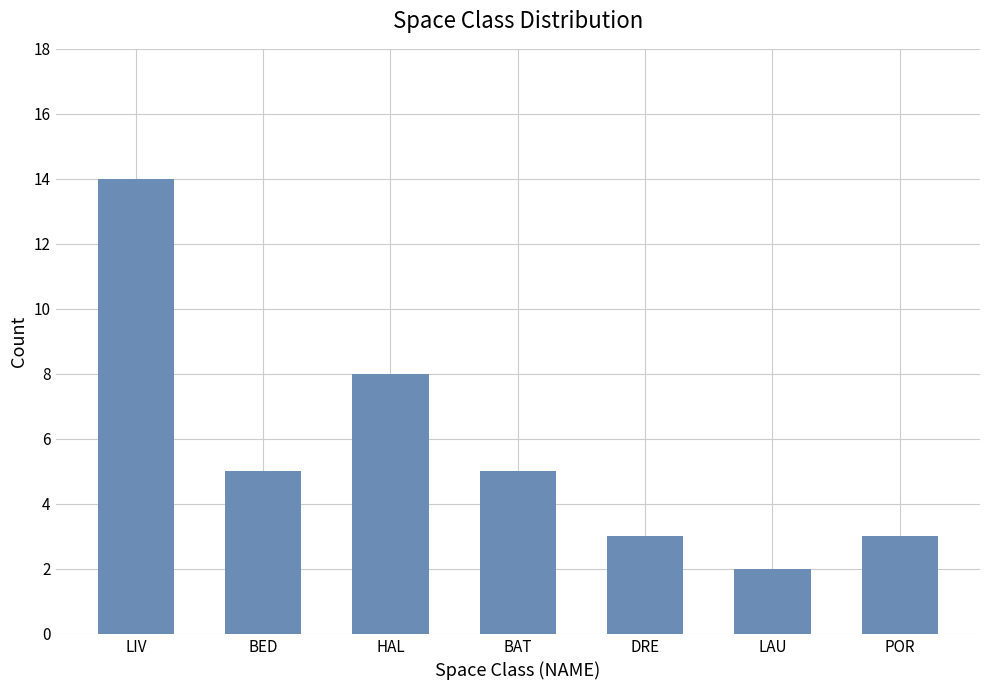

What is the average value?

6